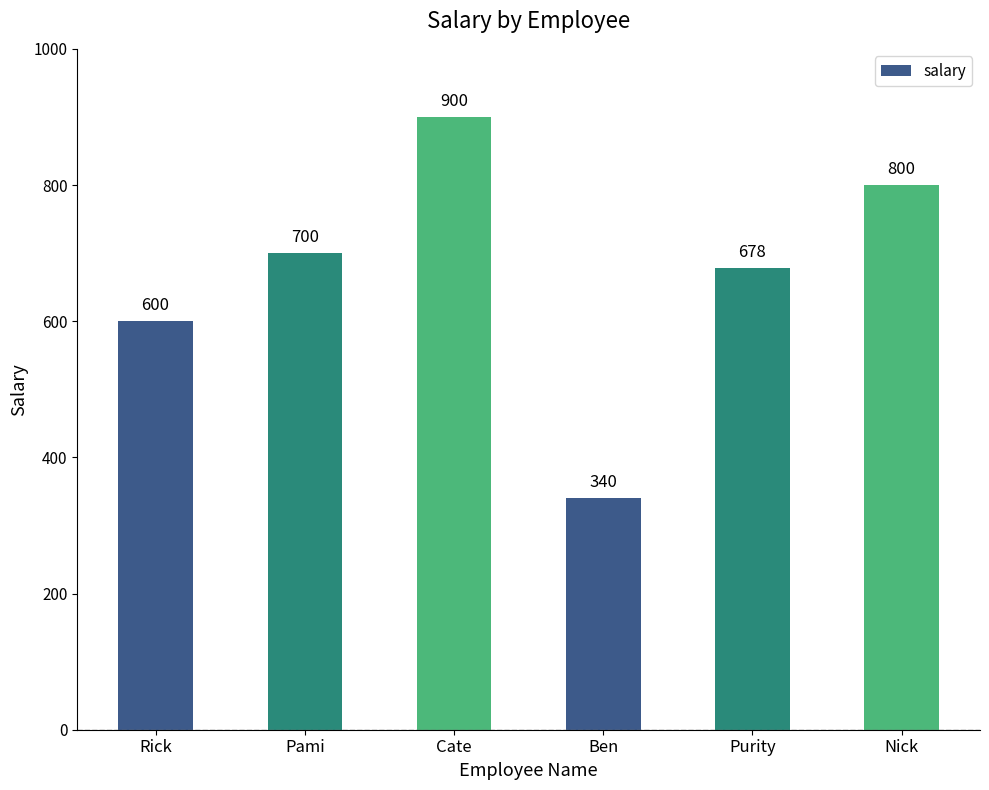

What value does the data have at Purity?

678